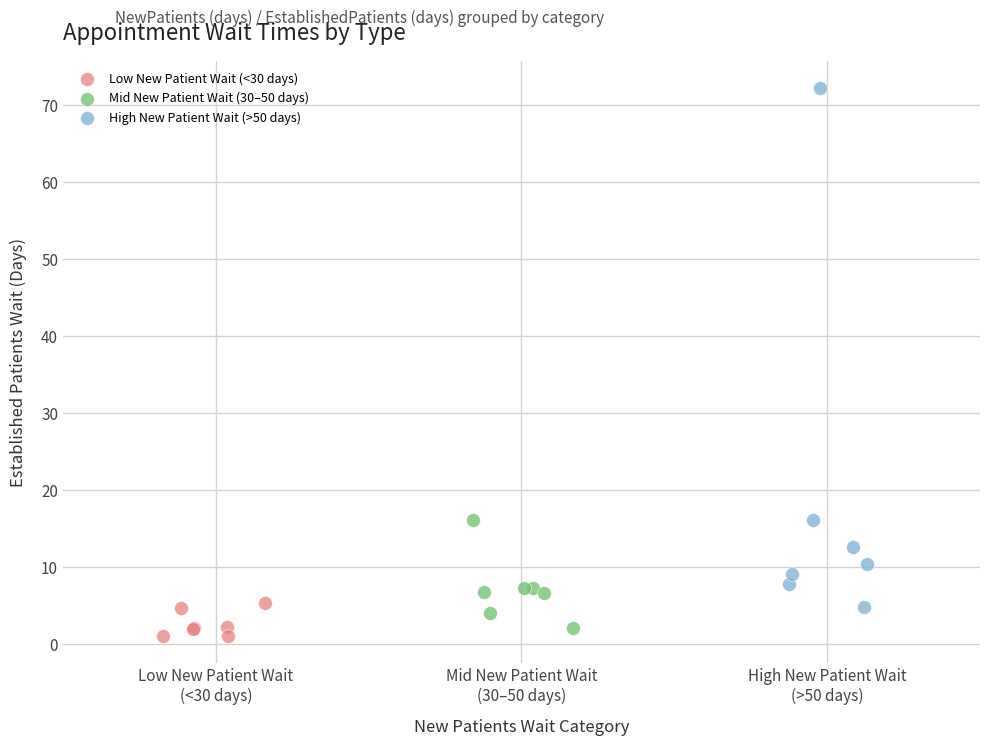

What are all the series names shown in the legend?

Low New Patient Wait (<30 days), Mid New Patient Wait (30–50 days), High New Patient Wait (>50 days)